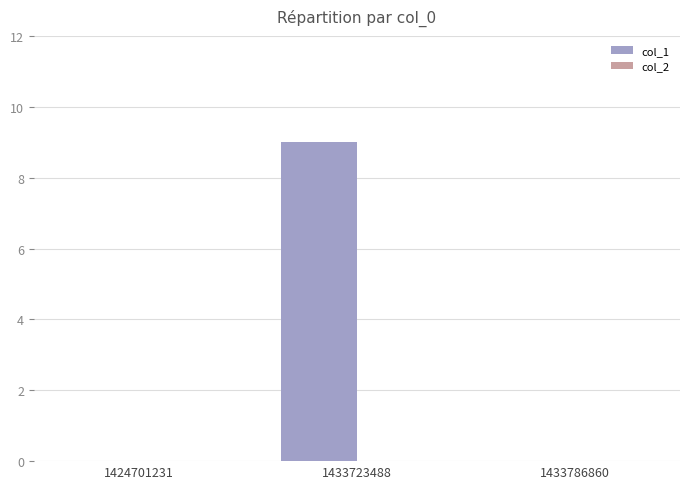

Read the value at 1433723488.

9